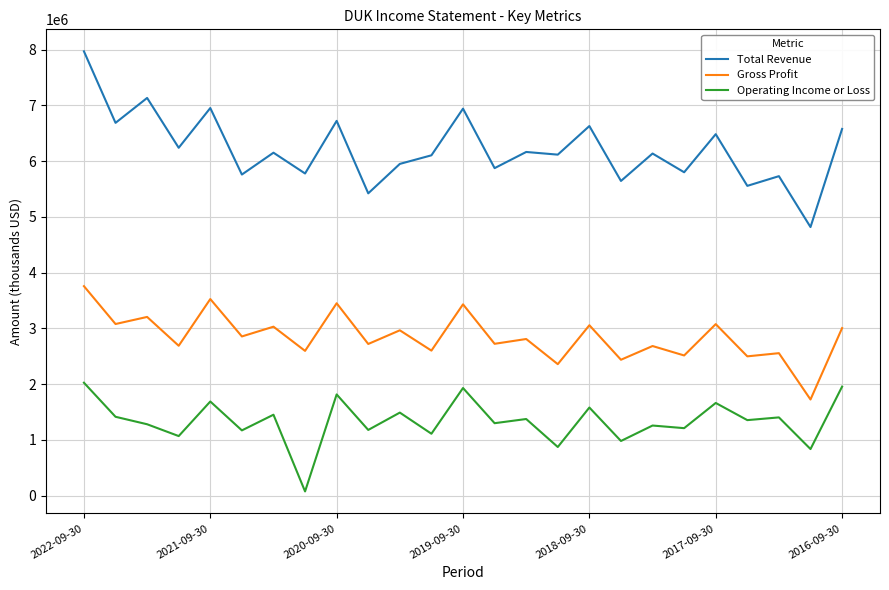

Which series has the largest total across all categories?

Total Revenue